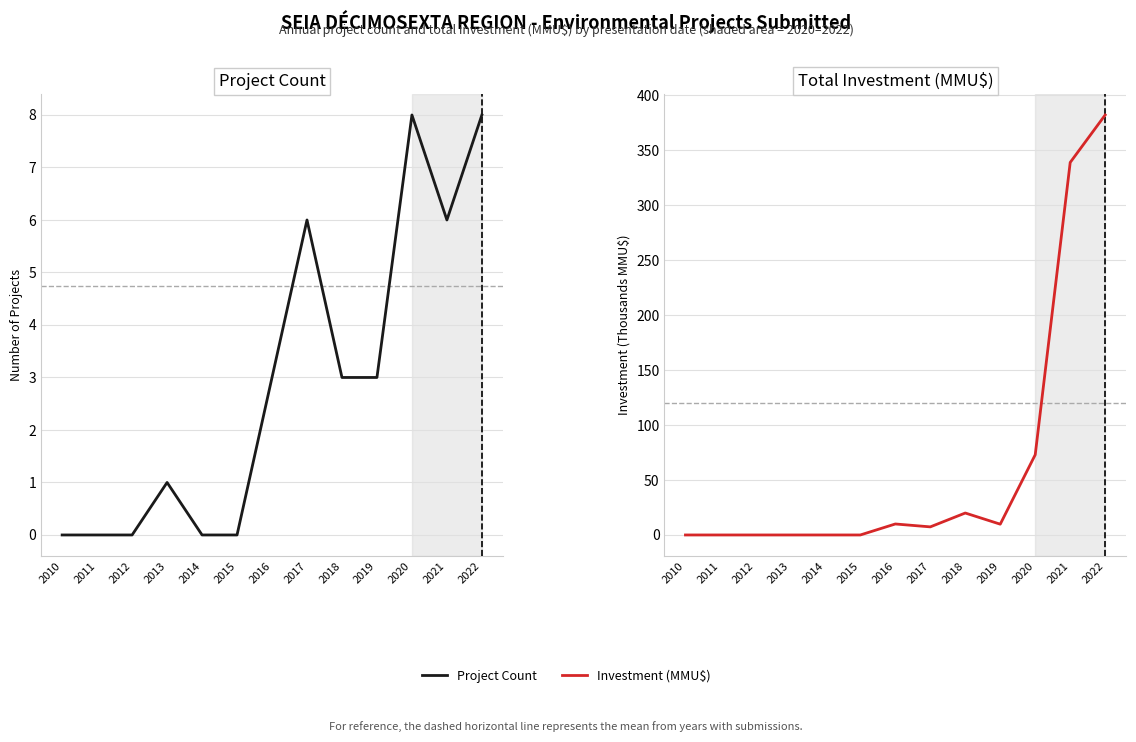

Where is the first local minimum for Project Count?

2021